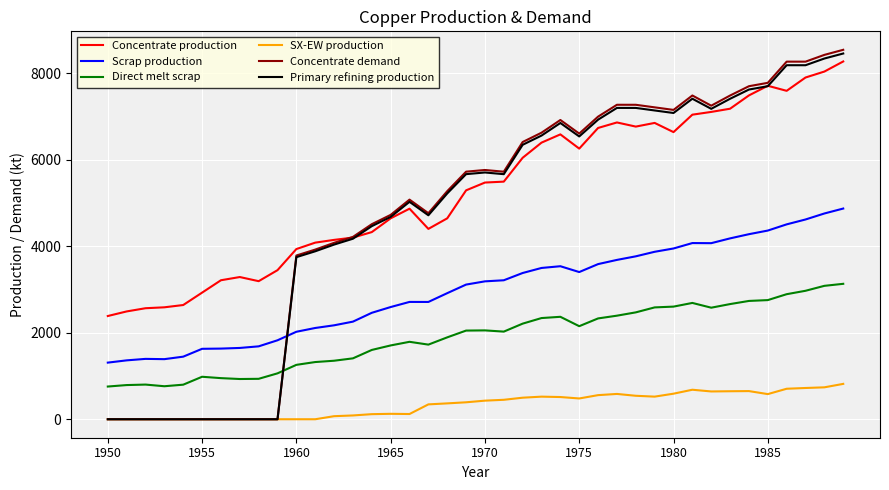

Count the number of categories in the chart.

40